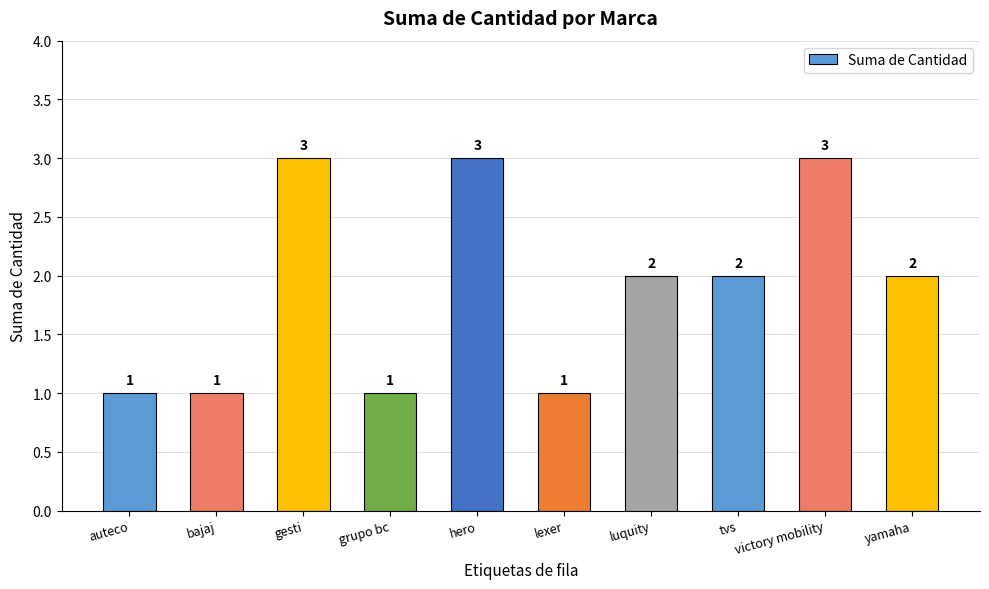

True or false: the data shows 3 at gesti.

True